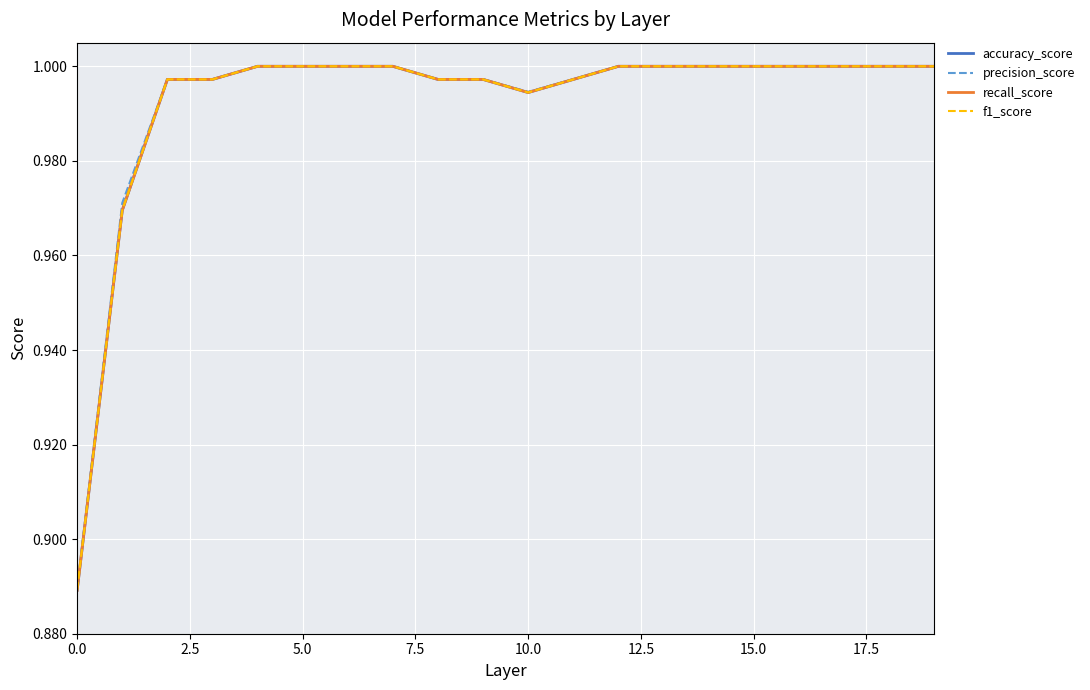

Is this an area chart (filled region under the line)?

No